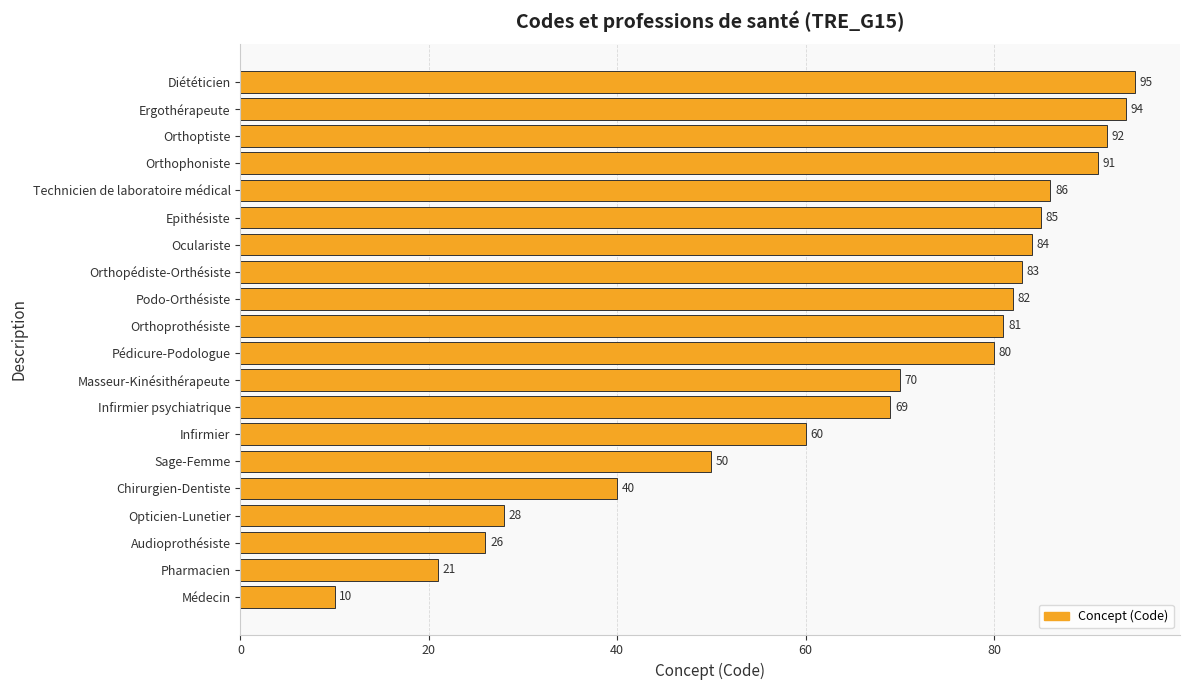

What is the change in value from Masseur-Kinésithérapeute to Diététicien?

+25